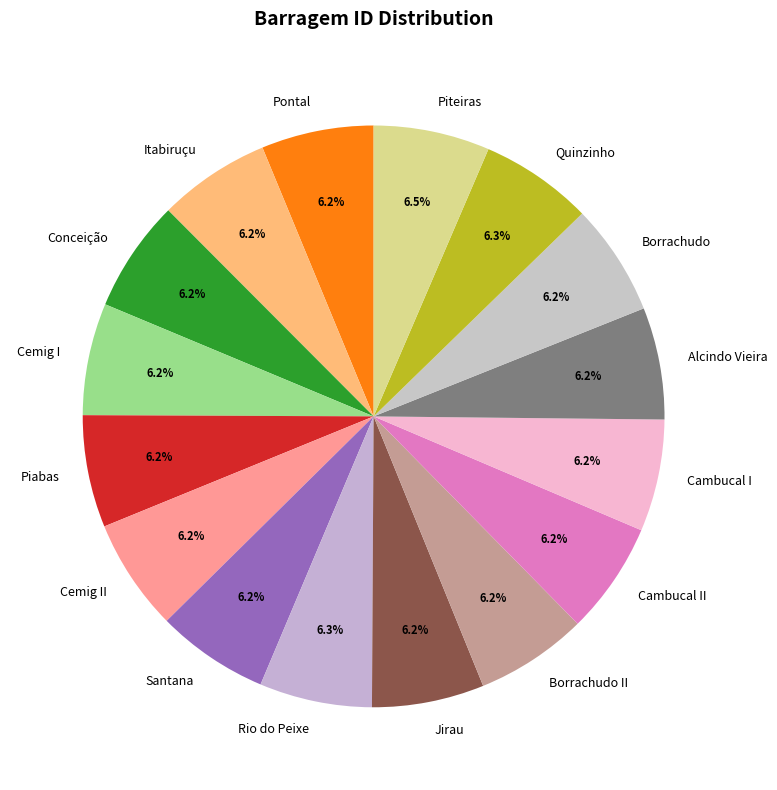

To the nearest percent, what is the combined percentage of Cemig I and Piteiras?

13%